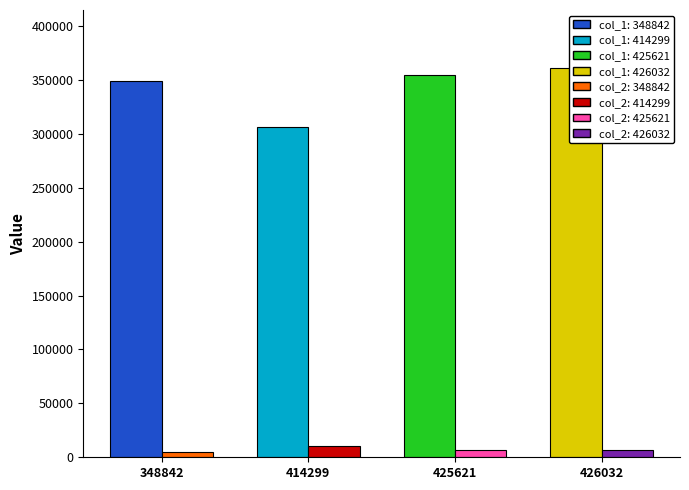

What is the difference between the maximum and second lowest values in the col_2 series?

4234